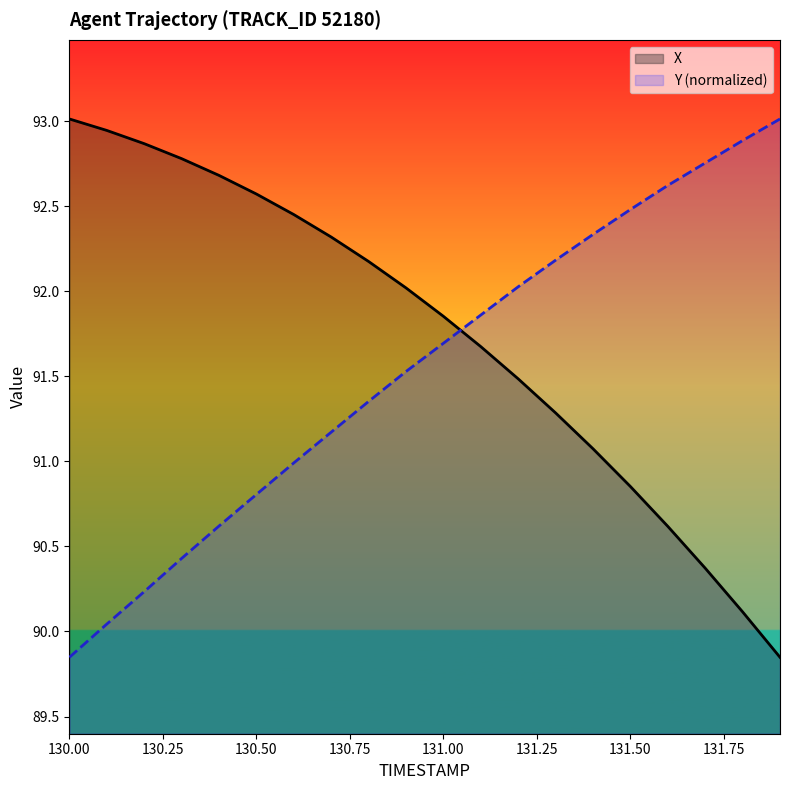

Which series has the largest range (max minus min)?

X